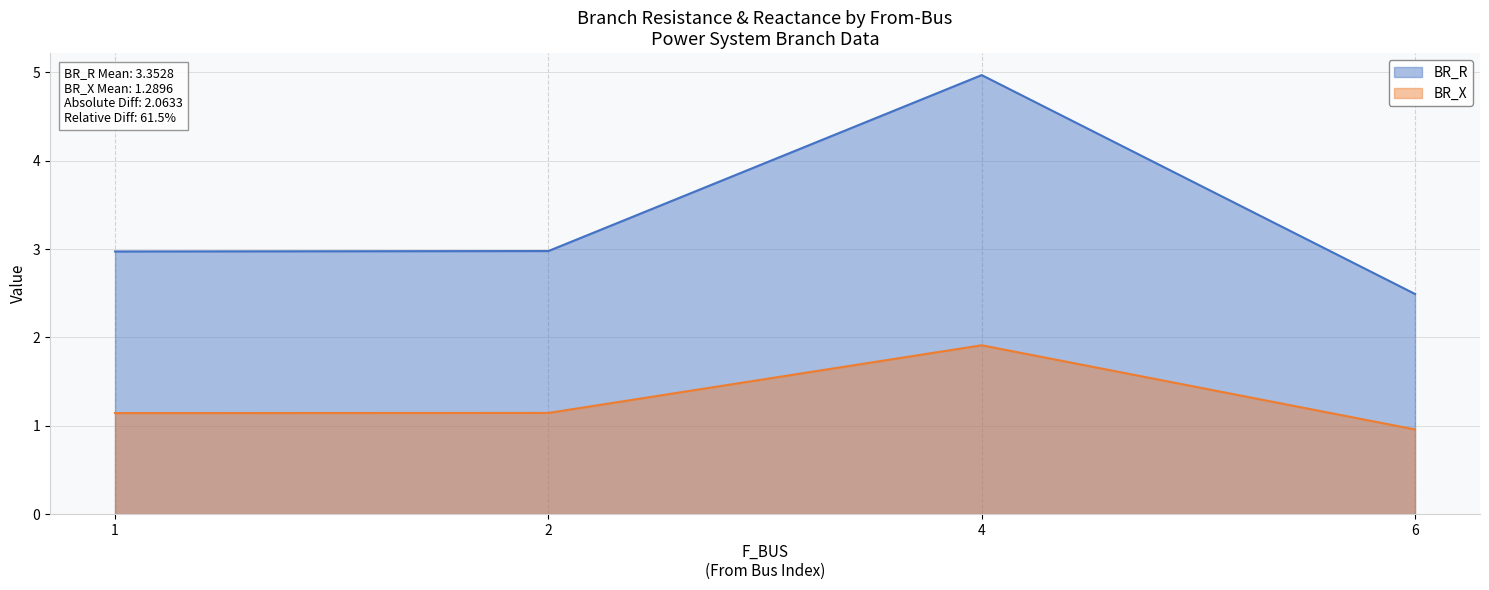

True or false: BR_R has more than 2 points higher than both neighbors.

False